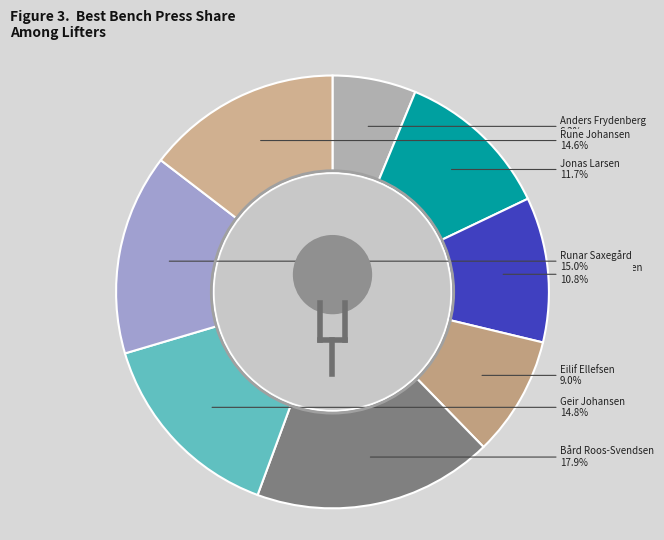

How many slices are in this pie chart?

8